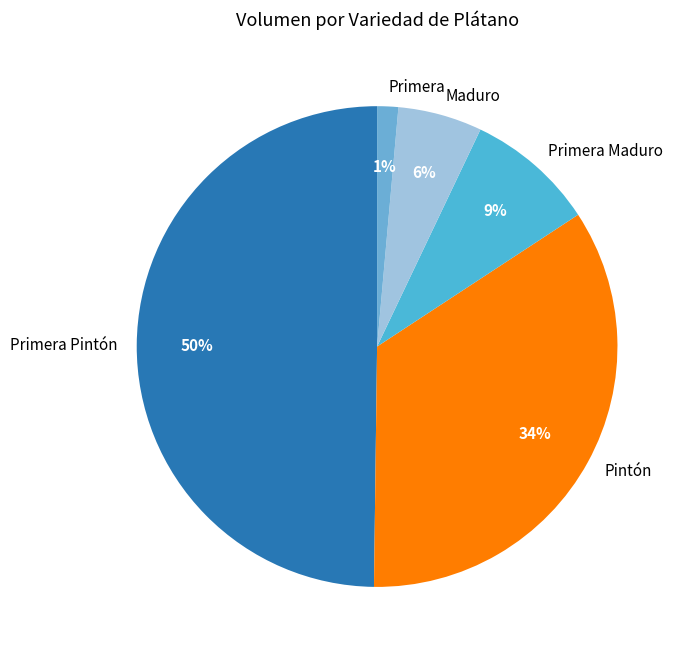

Rank the categories by value from highest to lowest.

Primera Pintón, Pintón, Primera Maduro, Maduro, Primera